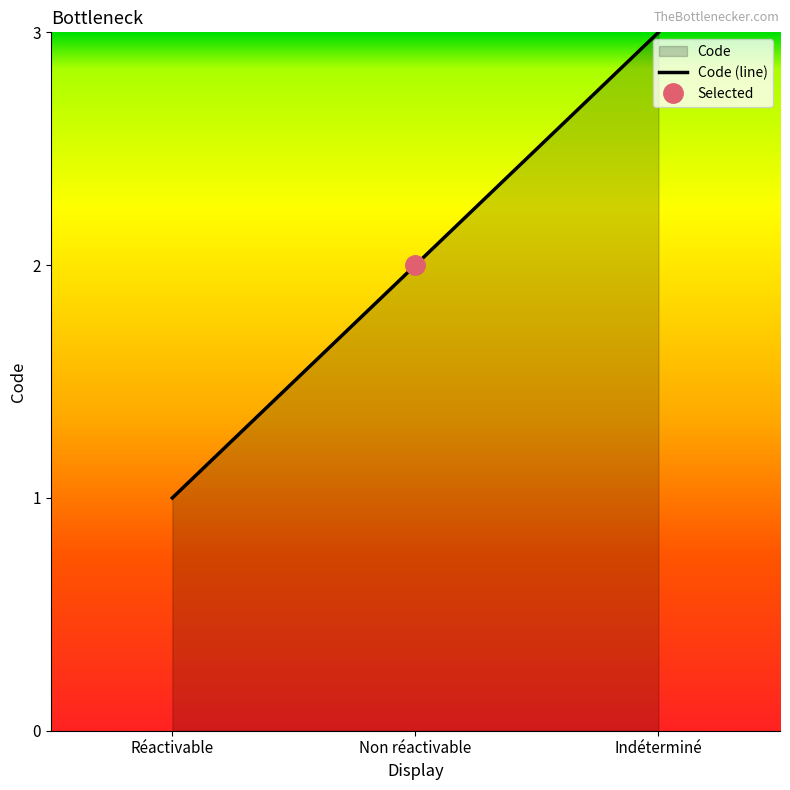

How many lines are shown in the chart?

1